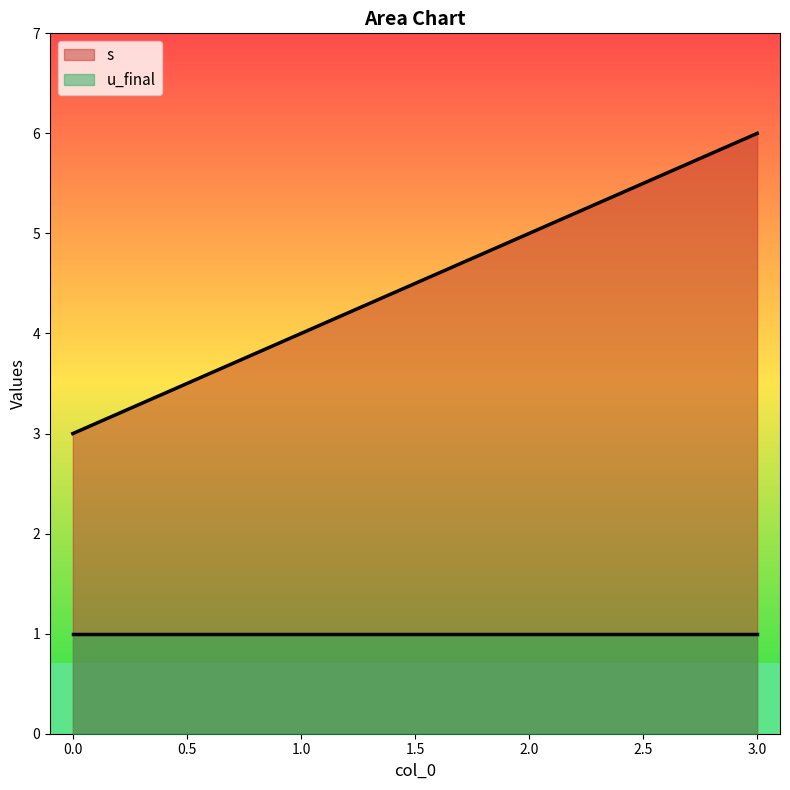

How many lines are shown in the chart?

2